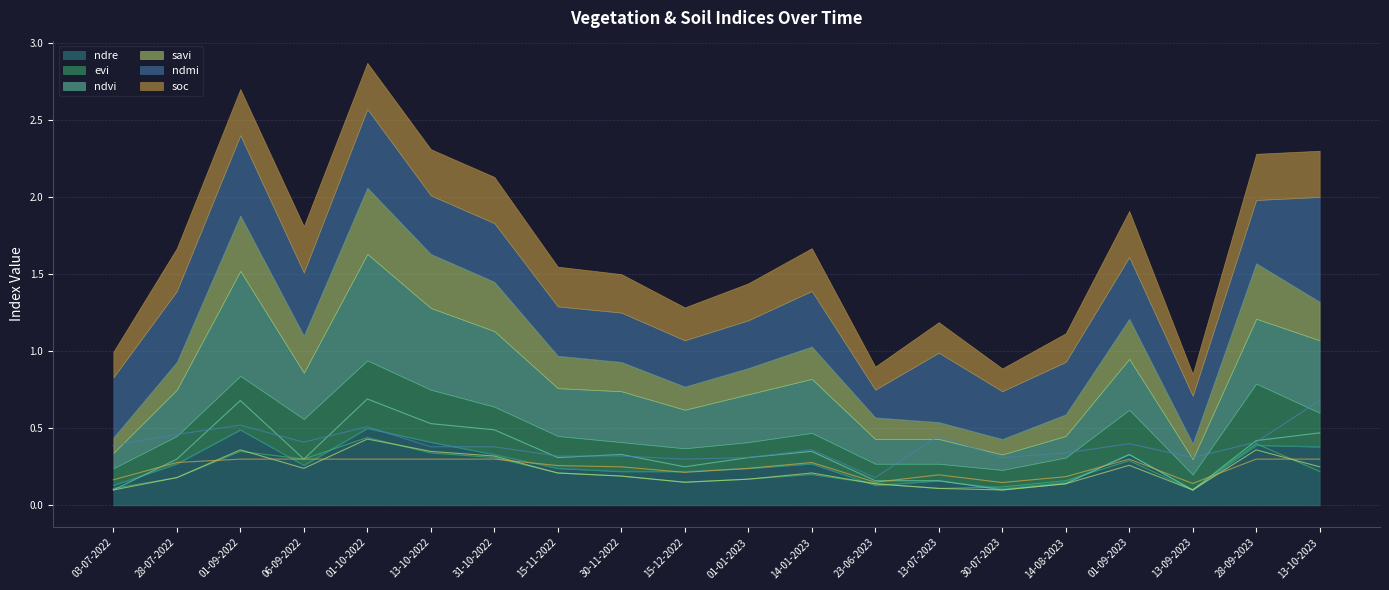

What is the total value across all series at 13-10-2022?

2.3